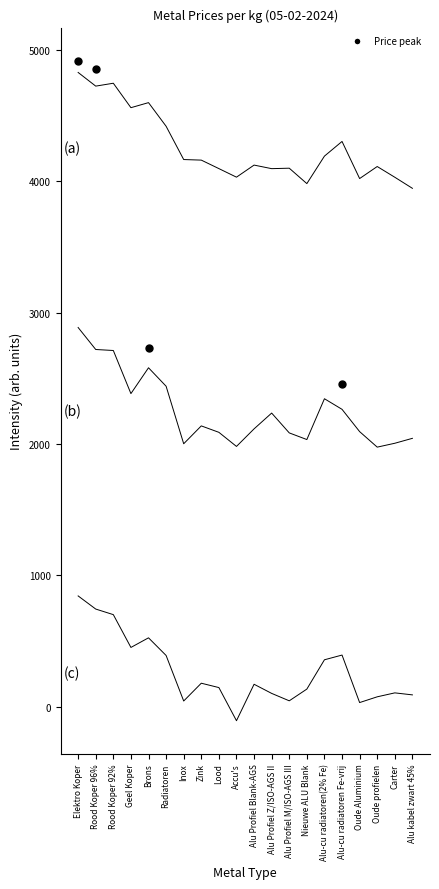

Reading left to right, list all the values displayed in this chart.

05-02-2024 (high): Elektro Koper=4829.8	Rood Koper 96%=4725.7	Rood Koper 92%=4747.7	Geel Koper=4561.5	Brons=4600.0	Radiatoren=4420.1	Inox=4166.7	Zink=4162.4	Lood=4097.8	Accu's=4032.6	Alu Profiel Blank-AGS=4124.5	Alu Profiel Z/ISO-AGS II=4097.4	Alu Profiel M/ISO-AGS III=4100.9	Nieuwe ALU Blank=3983.6	Alu-cu radiatoren(2% Fe)=4192.8	Alu-cu radiatoren Fe-vrij=4304.5	Oude Aluminium=4022.0	Oude profielen=4113.6	Carter=4031.9	Alu kabel zwart 45%=3947.6
05-02-2024 (mid): Elektro Koper=2887.9	Rood Koper 96%=2720.5	Rood Koper 92%=2712.9	Geel Koper=2384.7	Brons=2581.4	Radiatoren=2440.8	Inox=2002.9	Zink=2138.9	Lood=2089.9	Accu's=1982.5	Alu Profiel Blank-AGS=2116.2	Alu Profiel Z/ISO-AGS II=2236.5	Alu Profiel M/ISO-AGS III=2085.5	Nieuwe ALU Blank=2034.9	Alu-cu radiatoren(2% Fe)=2345.6	Alu-cu radiatoren Fe-vrij=2265.0	Oude Aluminium=2095.3	Oude profielen=1977.2	Carter=2006.7	Alu kabel zwart 45%=2044.2
05-02-2024 (low): Elektro Koper=844.3	Rood Koper 96%=744.3	Rood Koper 92%=701.9	Geel Koper=452.1	Brons=525.4	Radiatoren=391.0	Inox=44.3	Zink=179.8	Lood=146.6	Accu's=-105.8	Alu Profiel Blank-AGS=171.8	Alu Profiel Z/ISO-AGS II=102.2	Alu Profiel M/ISO-AGS III=45.7	Nieuwe ALU Blank=135.1	Alu-cu radiatoren(2% Fe)=358.1	Alu-cu radiatoren Fe-vrij=394.1	Oude Aluminium=32.4	Oude profielen=76.2	Carter=106.2	Alu kabel zwart 45%=90.9